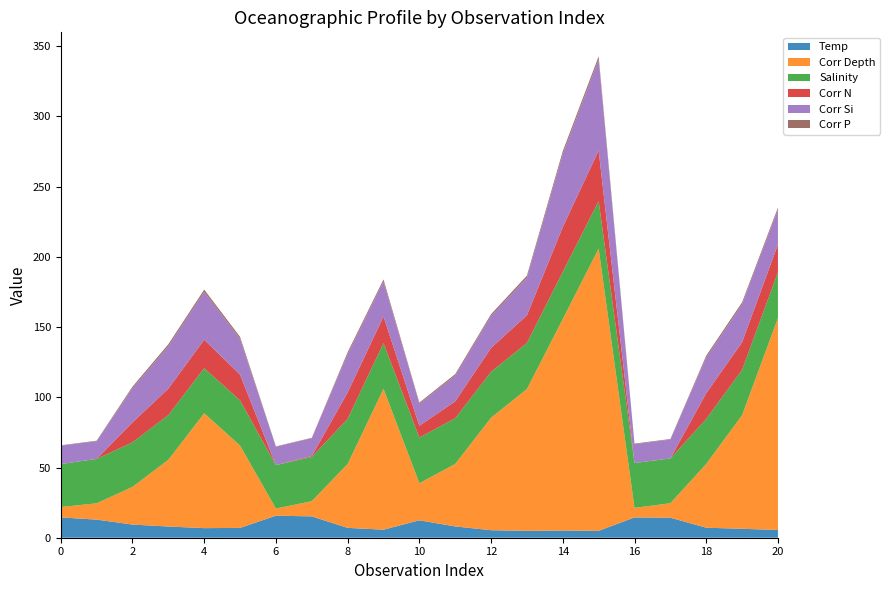

Reading right to left, transcribe all the data shown in this chart.

Temp: 5.5	6.4	7.1	14.3	14.5	4.9	5.1	4.9	5.3	8.0	12.4	5.7	7.0	15.2	15.7	7.0	6.8	8.0	9.4	12.9	14.5
Corr Depth: 150.9	80.9	45.4	10.3	6.8	201.0	150.6	101.0	80.1	44.5	26.4	100.3	45.5	10.8	5.1	58.6	81.8	47.5	26.8	11.6	7.4
Salinity: 32.6	32.2	32.1	31.9	31.9	33.8	33.6	32.8	32.7	32.6	32.5	32.5	32.1	31.5	30.9	32.2	32.1	31.9	31.7	31.6	30.6
Corr N: 19.8	19.7	18.3	0.1	0.0	36.0	31.9	19.7	17.0	12.0	8.4	18.9	18.8	0.6	0.0	18.3	20.3	18.8	14.2	0.0	0.0
Corr Si: 24.8	27.0	25.4	13.4	13.4	64.8	52.0	26.8	22.7	18.3	15.7	25.0	27.2	12.7	13.1	25.5	34.1	30.2	24.2	12.6	13.1
Corr P: 1.4	1.4	1.4	0.4	0.4	2.2	2.0	1.4	1.3	1.1	0.8	1.4	1.4	0.3	0.2	1.4	1.6	1.4	1.2	0.4	0.3